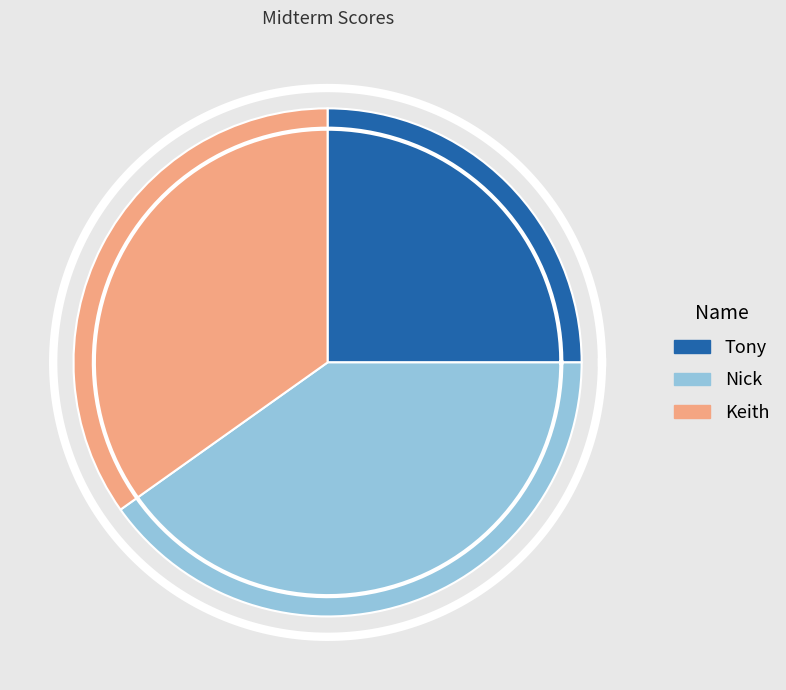

Is it true that Tony is 25% of the pie?

True